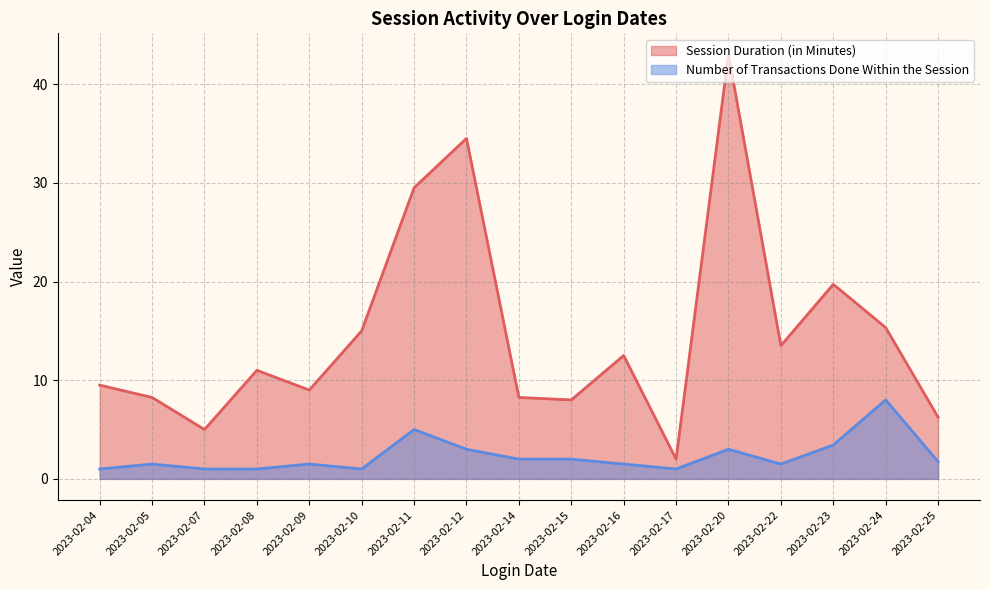

Rank the series by their average value, from highest to lowest.

Session Duration (in Minutes), Number of Transactions Done Within the Session